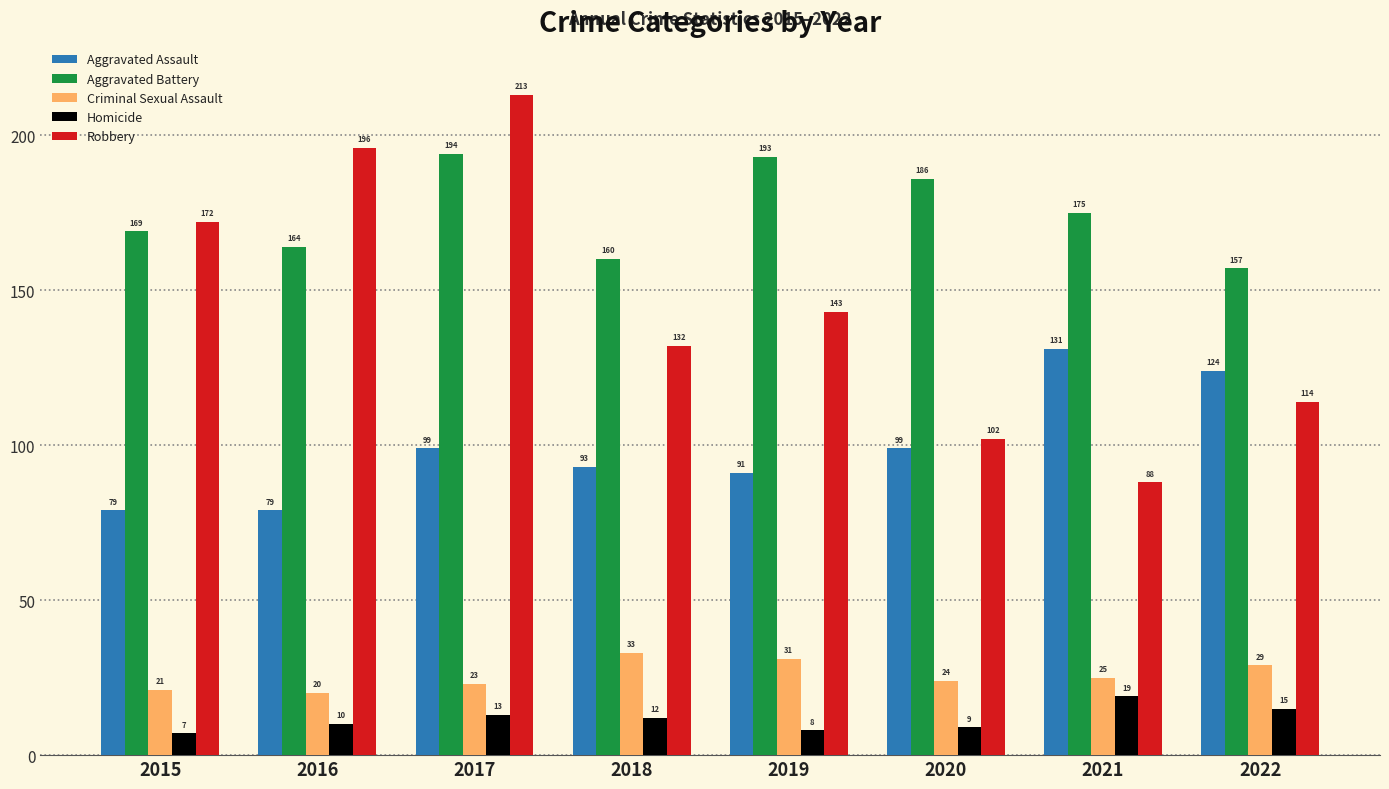

True or false: Aggravated Battery has a value of 194 at 2017.

True